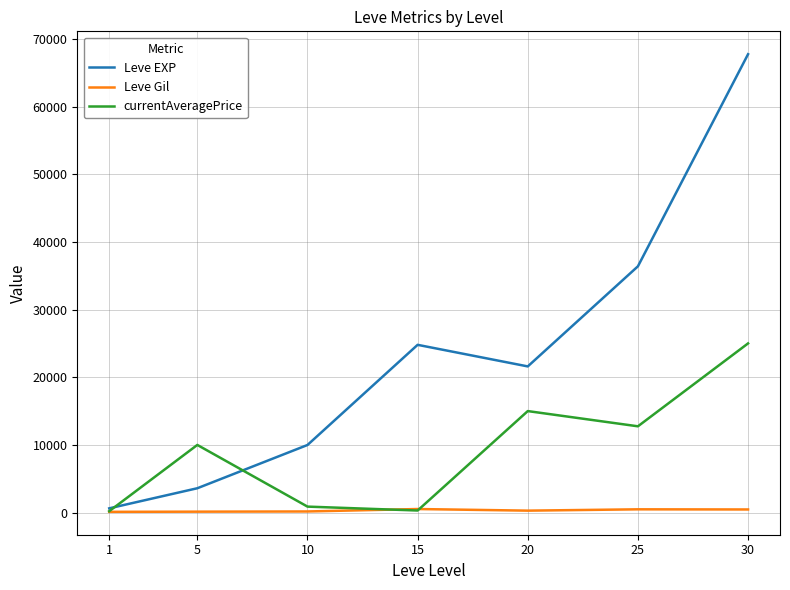

Which series has the widest spread of values?

Leve EXP